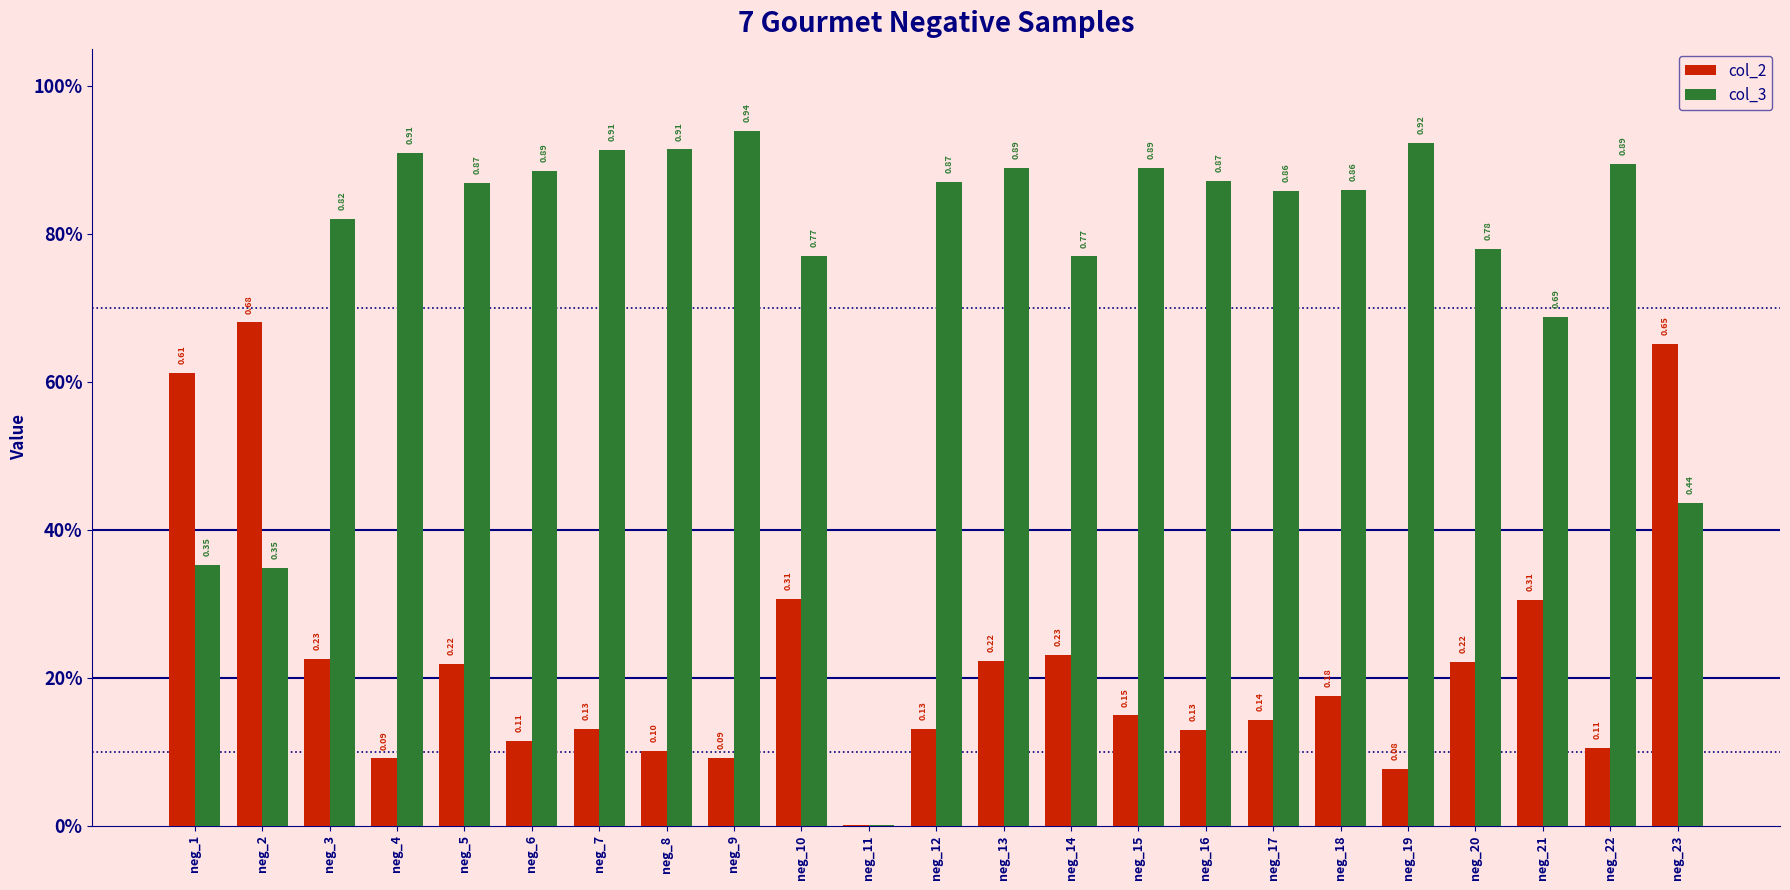

Reading right to left, extract all data points from this chart.

col_2: 0.7	0.1	0.3	0.2	0.1	0.2	0.1	0.1	0.1	0.2	0.2	0.1	0.0	0.3	0.1	0.1	0.1	0.1	0.2	0.1	0.2	0.7	0.6
col_3: 0.4	0.9	0.7	0.8	0.9	0.9	0.9	0.9	0.9	0.8	0.9	0.9	0.0	0.8	0.9	0.9	0.9	0.9	0.9	0.9	0.8	0.3	0.4